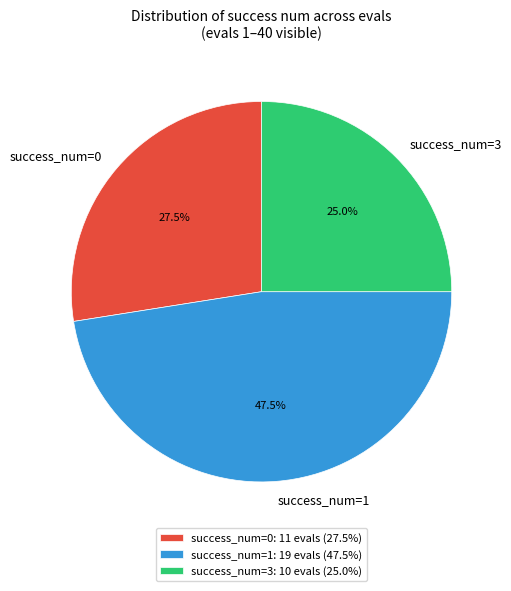

Approximately how many times larger is the value at success_num=1 compared to success_num=0?

1.7